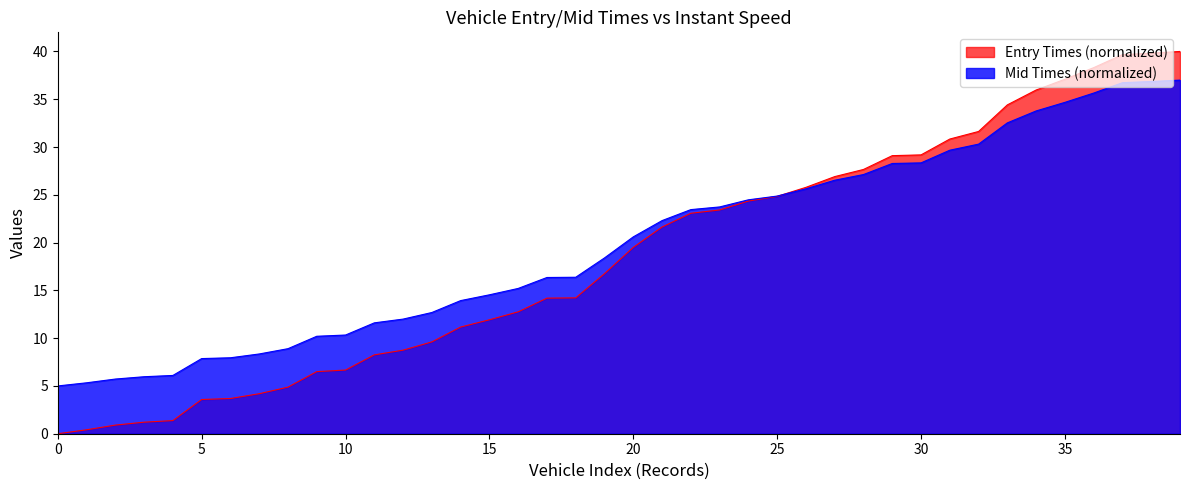

Reading right to left, extract all data points from this chart.

entry: 40.0	39.8	39.7	38.3	37.1	36.0	34.4	31.6	30.8	29.2	29.1	27.7	26.9	25.8	24.8	24.3	23.4	23.1	21.6	19.5	16.7	14.2	14.2	12.8	11.9	11.2	9.6	8.7	8.3	6.7	6.5	4.9	4.2	3.7	3.6	1.4	1.2	0.9	0.4	0.0
mid: 37.0	36.9	36.7	35.6	34.7	33.8	32.5	30.3	29.7	28.3	28.3	27.1	26.5	25.6	24.9	24.5	23.7	23.5	22.3	20.6	18.4	16.4	16.3	15.2	14.5	13.9	12.7	12.0	11.6	10.3	10.2	8.9	8.3	7.9	7.9	6.1	6.0	5.7	5.3	5.0